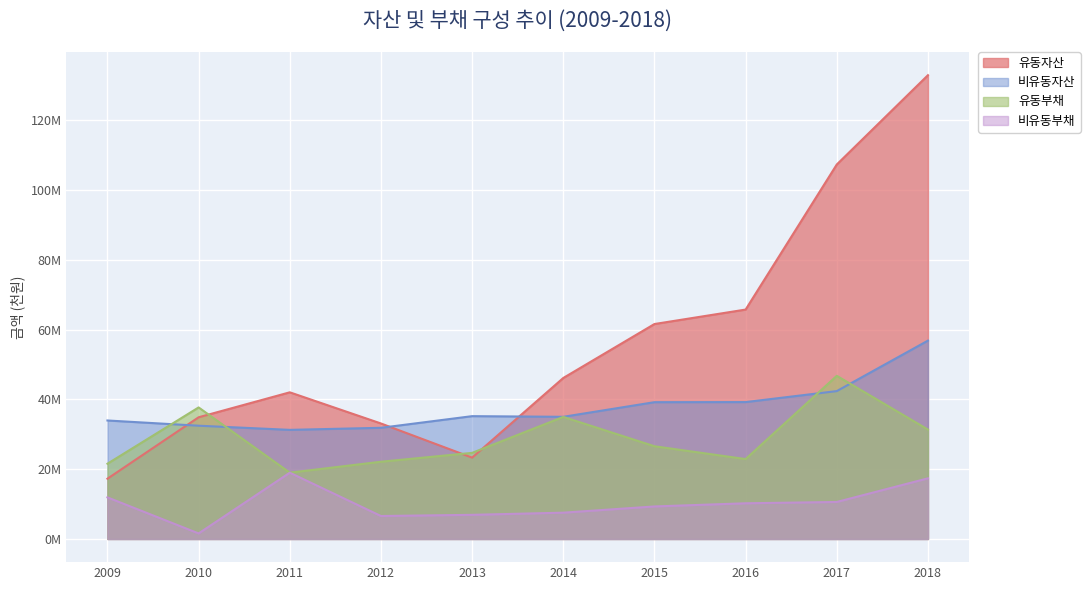

Between 2010 and 2018, which series saw the biggest shift?

유동자산